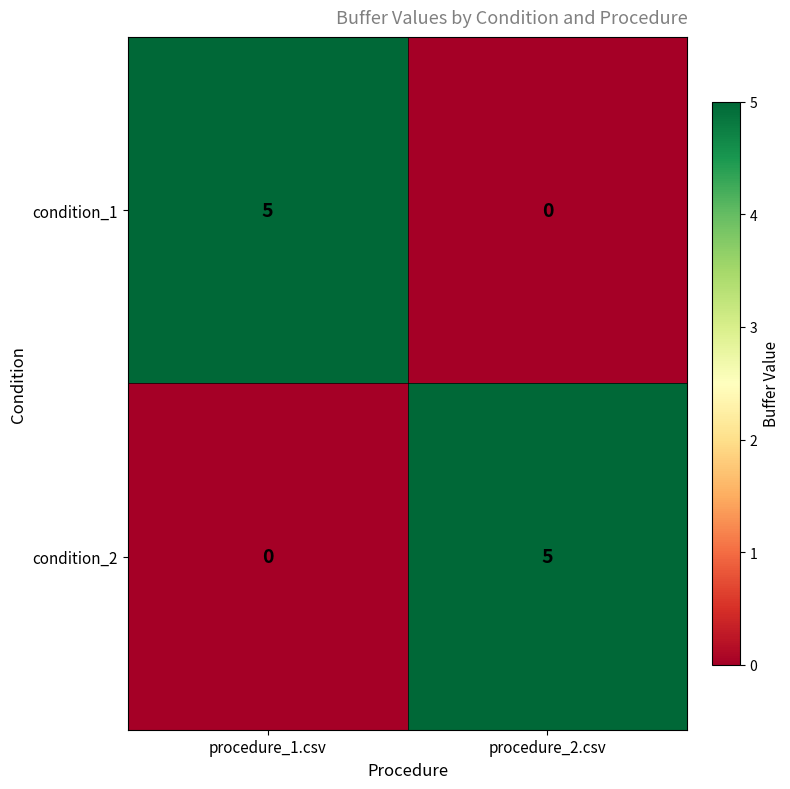

What is the difference between the maximum and minimum values in the condition_2 series?

5